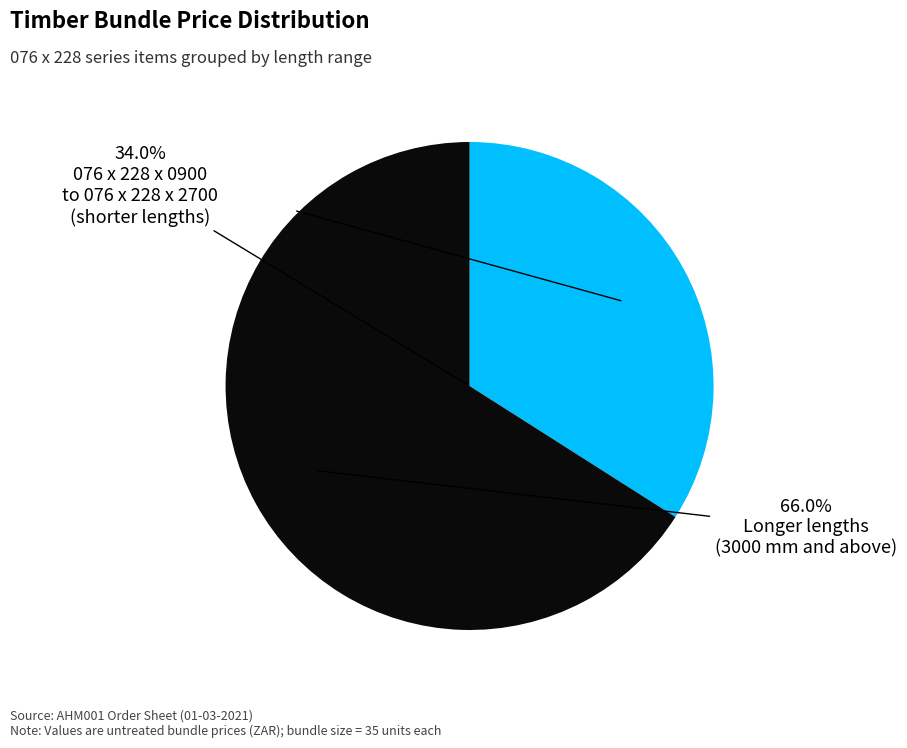

Is there any slice that represents more than half of the pie?

Yes